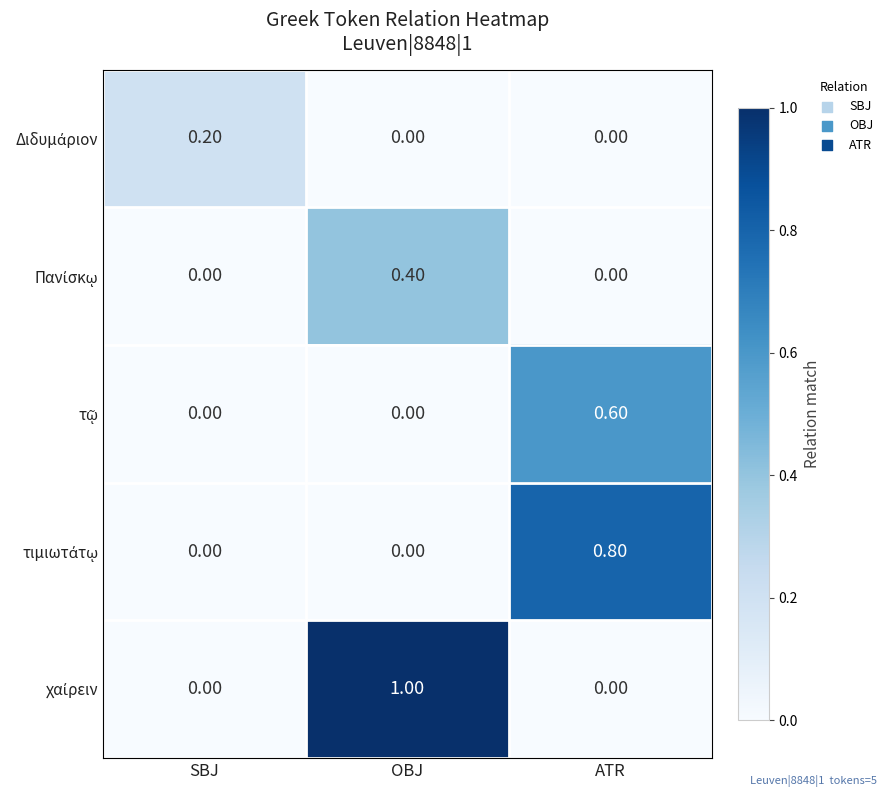

What is the total value across all series at OBJ?

1.4